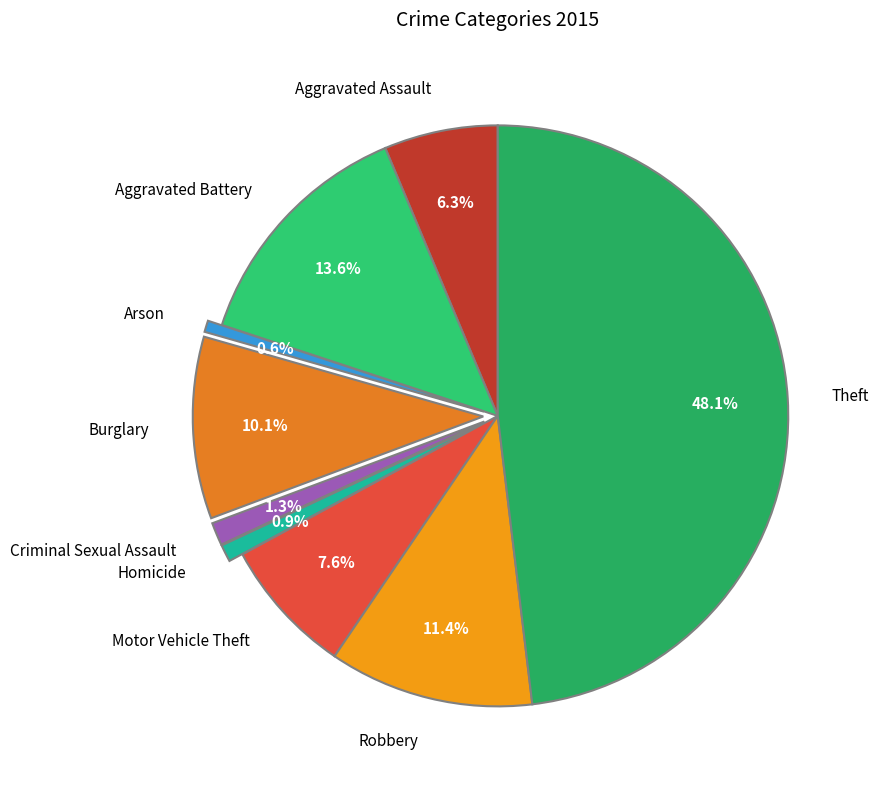

What percentage is NOT represented by Burglary?

89.9%